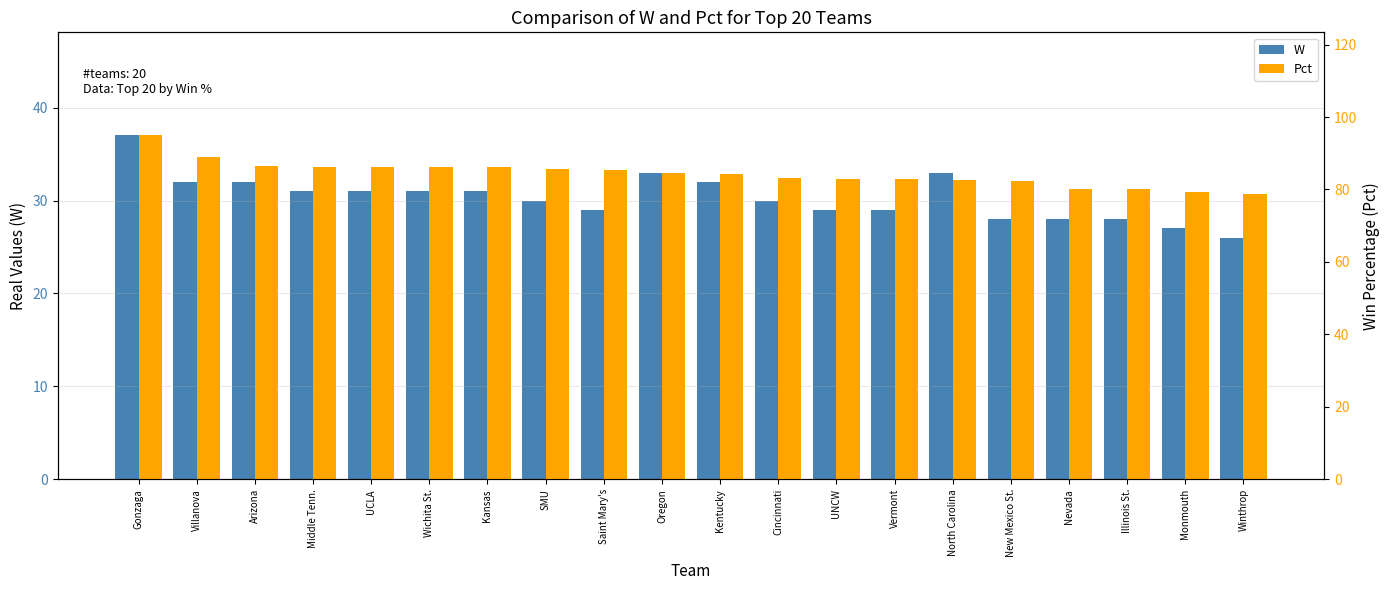

Reading left to right, what are all the values shown in this chart?

W: 37.0	32.0	32.0	31.0	31.0	31.0	31.0	30.0	29.0	33.0	32.0	30.0	29.0	29.0	33.0	28.0	28.0	28.0	27.0	26.0
Pct: 94.9	88.9	86.5	86.1	86.1	86.1	86.1	85.7	85.3	84.6	84.2	83.3	82.9	82.9	82.5	82.4	80.0	80.0	79.4	78.8